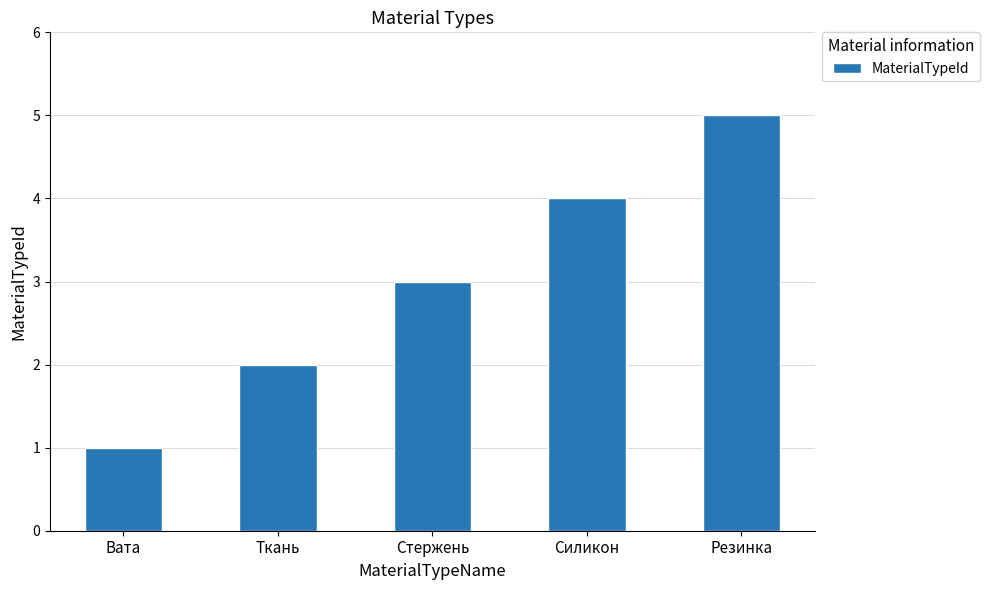

What is the label of the 5th bar from the left?

Резинка